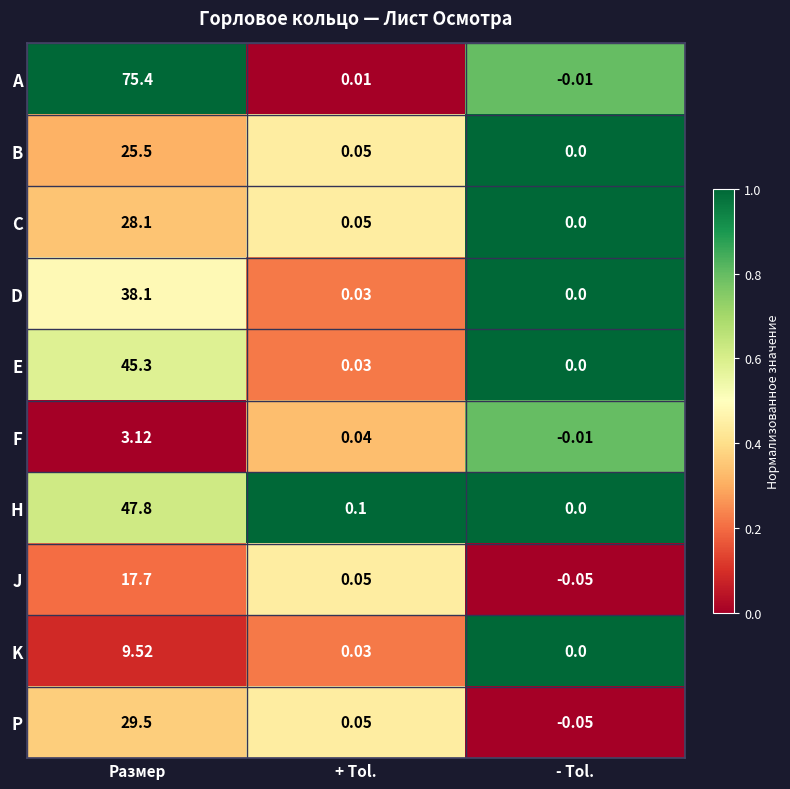

Which series has the largest range (max minus min)?

A